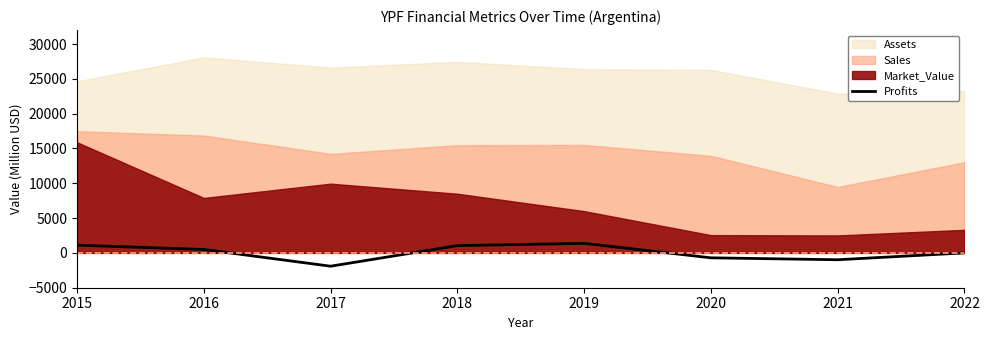

Is it true that Profits equals -981.6 at 2021?

True